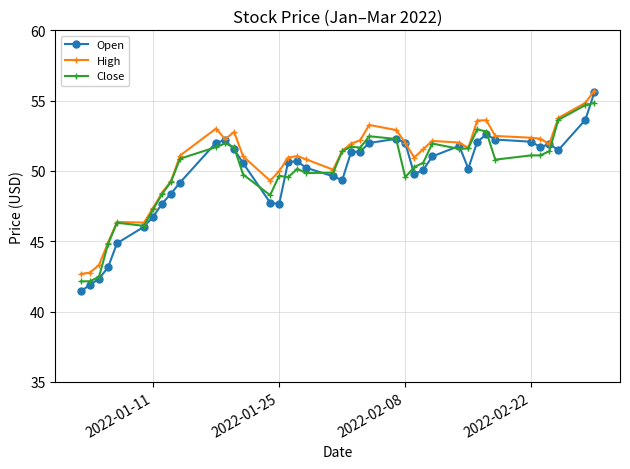

What is the value of the High point at the 29th from the left?

52.1